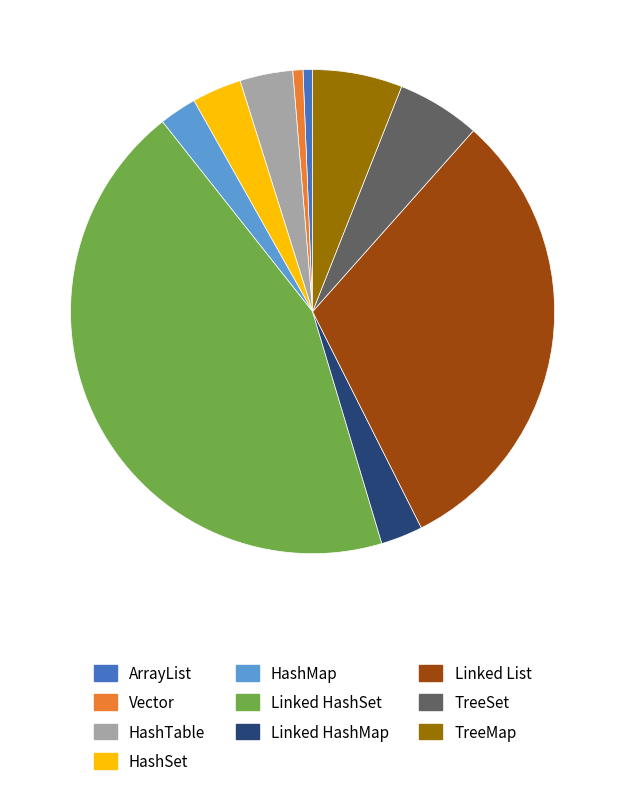

How many slices are in this pie chart?

10